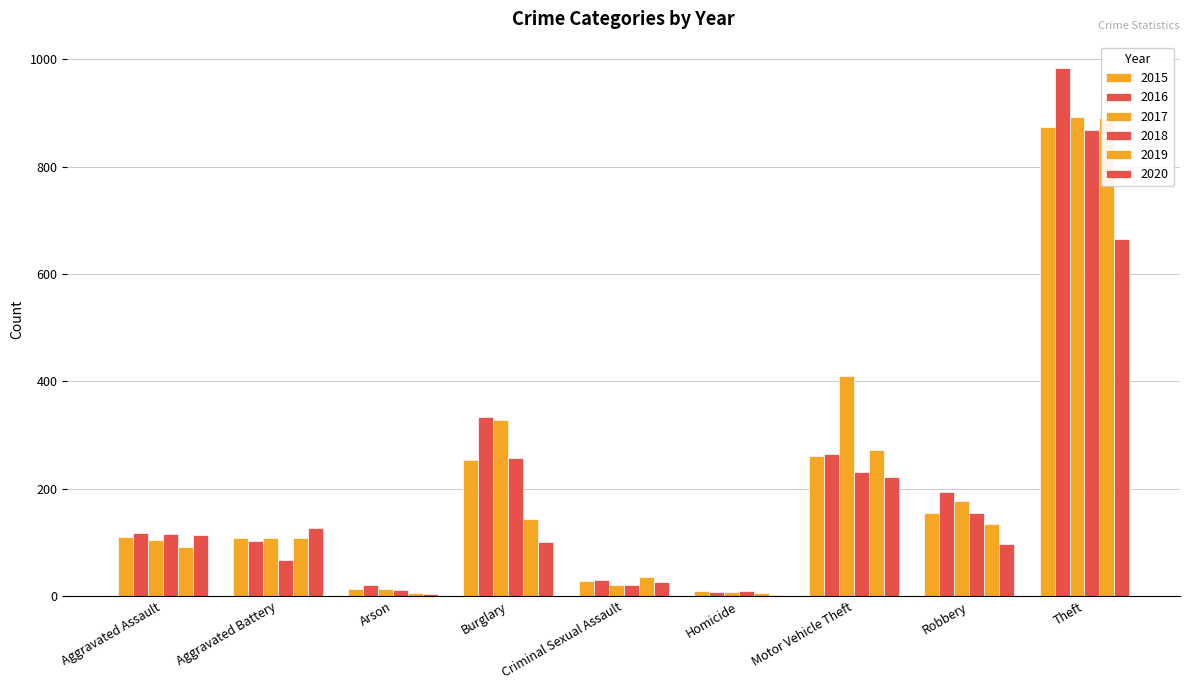

Which series has the widest spread of values?

2016